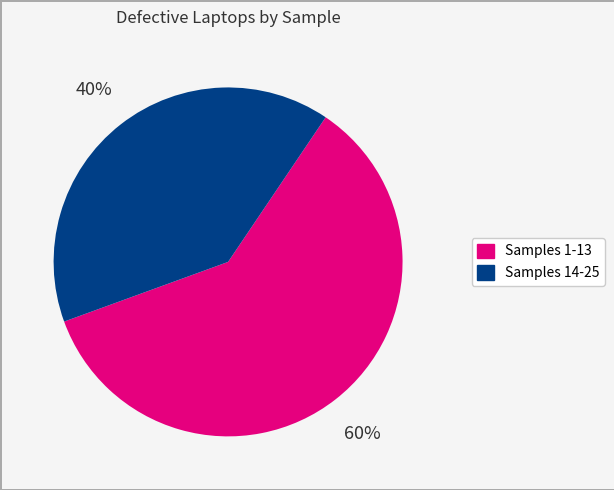

To the nearest percent, what is the difference between the largest and smallest slice percentages?

20%